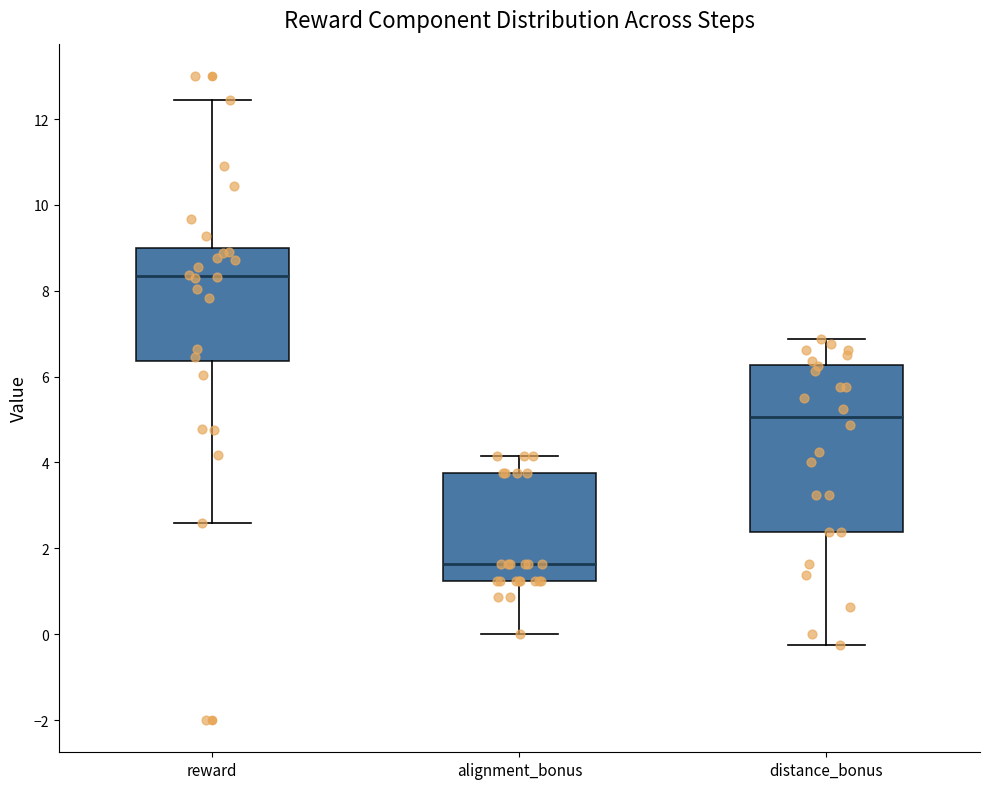

Reading left to right, transcribe this box plot: for each box, give where its median line is, the range the box spans, and where its two whiskers end, as read against the y-axis. The values are not printed on the chart, so give them approximately, as read against the axis.

reward: median 8.4, box 6.4 to 9.0, whiskers 2.6 to 12.4
alignment_bonus: median 1.6, box 1.2 to 3.8, whiskers 0.0 to 4.2
distance_bonus: median 5.0, box 2.4 to 6.2, whiskers -0.2 to 6.8